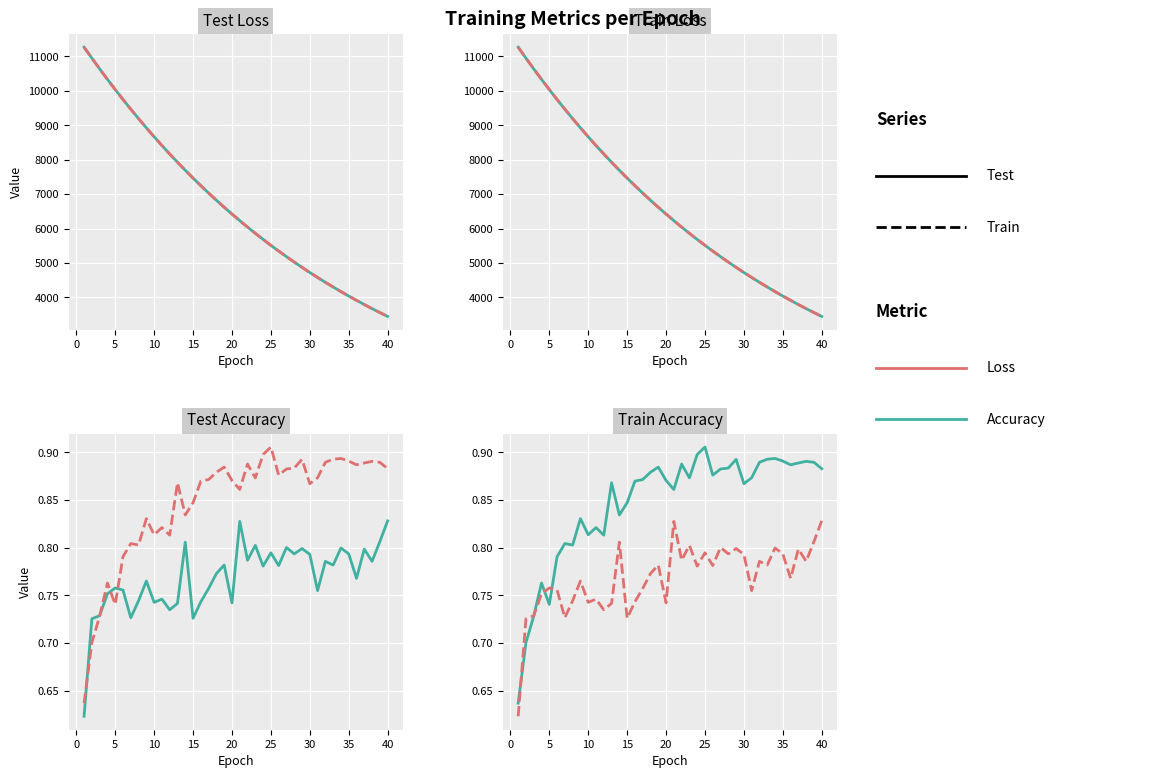

At which label is train_loss closest to 7359?

15